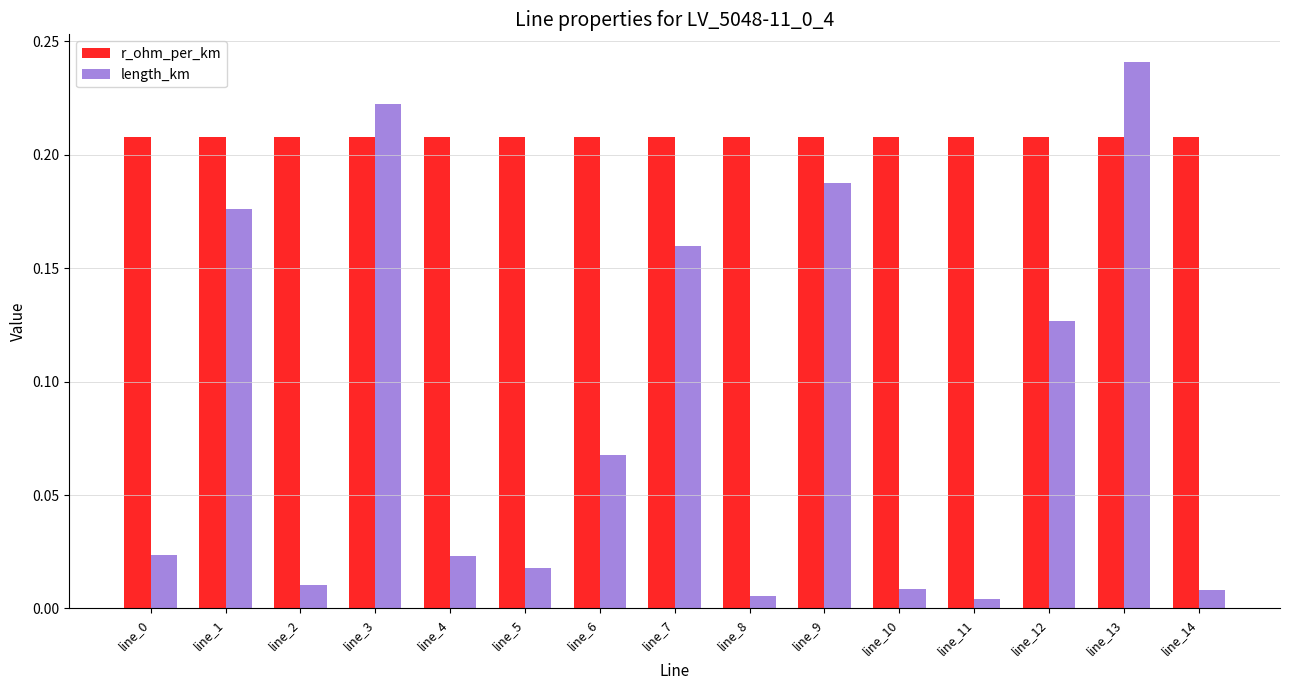

Rank the series by their average value, from lowest to highest.

length_km, r_ohm_per_km